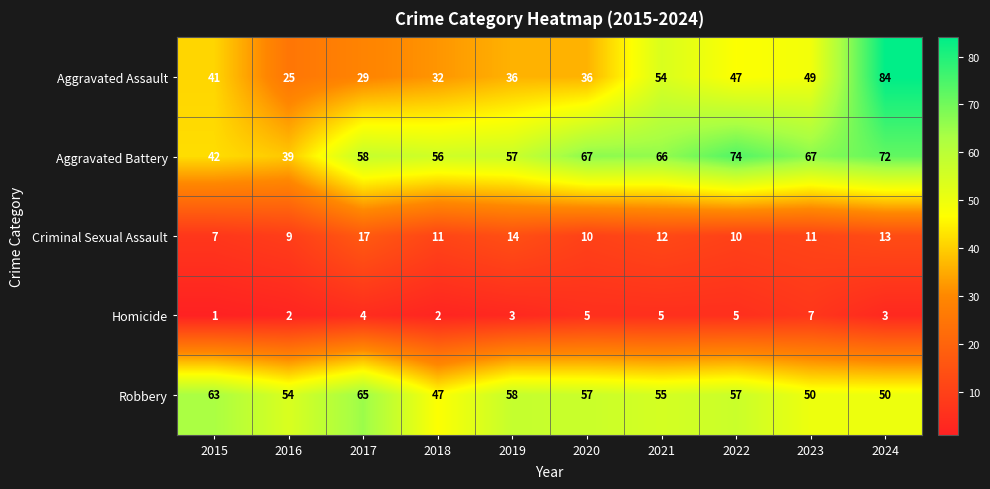

Where is Homicide nearest to the value 4?

2017